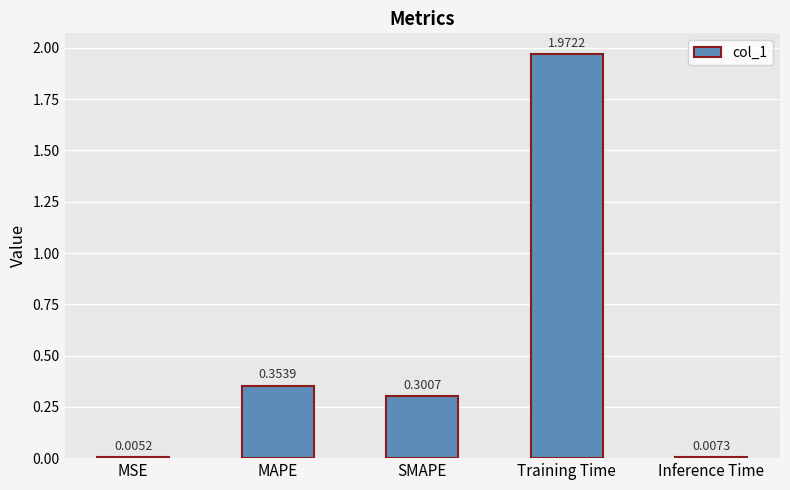

Which label corresponds to the largest value in the chart?

Training Time